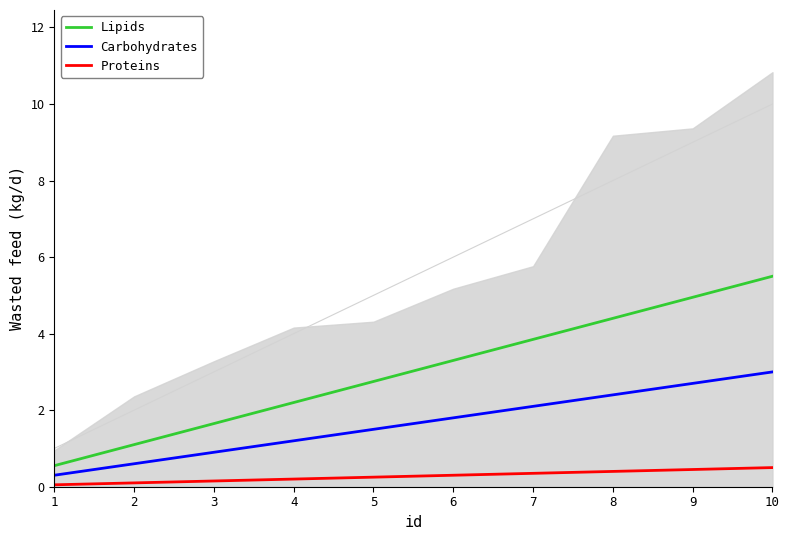

Rank the series by their maximum value, from lowest to highest.

Proteins, Carbohydrates, Lipids